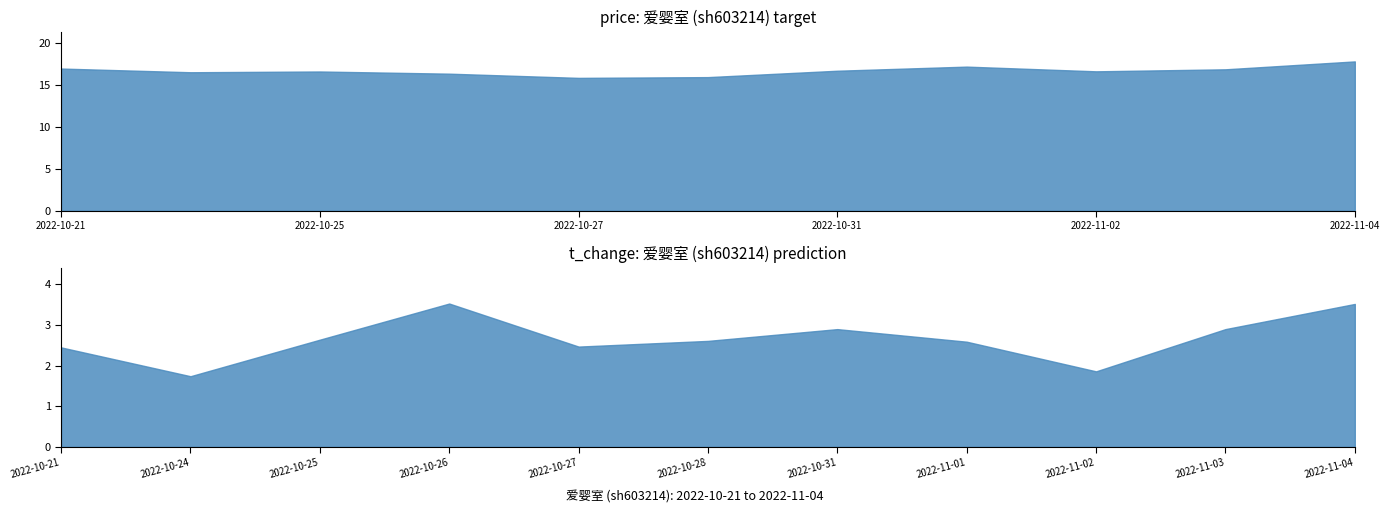

Reading right to left, transcribe all the data shown in this chart.

price: 2022-11-04=17.8	2022-11-03=16.8	2022-11-02=16.6	2022-11-01=17.2	2022-10-31=16.7	2022-10-28=15.9	2022-10-27=15.8	2022-10-26=16.3	2022-10-25=16.6	2022-10-24=16.5	2022-10-21=16.9
t_change: 2022-11-04=3.5	2022-11-03=2.9	2022-11-02=1.9	2022-11-01=2.6	2022-10-31=2.9	2022-10-28=2.6	2022-10-27=2.5	2022-10-26=3.5	2022-10-25=2.6	2022-10-24=1.7	2022-10-21=2.5